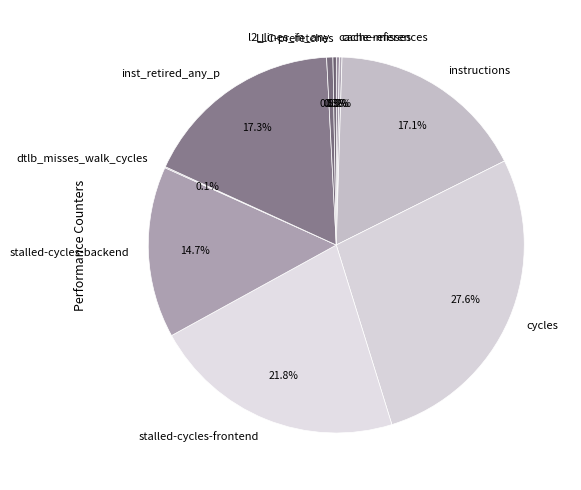

How much of the chart is everything except inst_retired_any_p?

82.7%